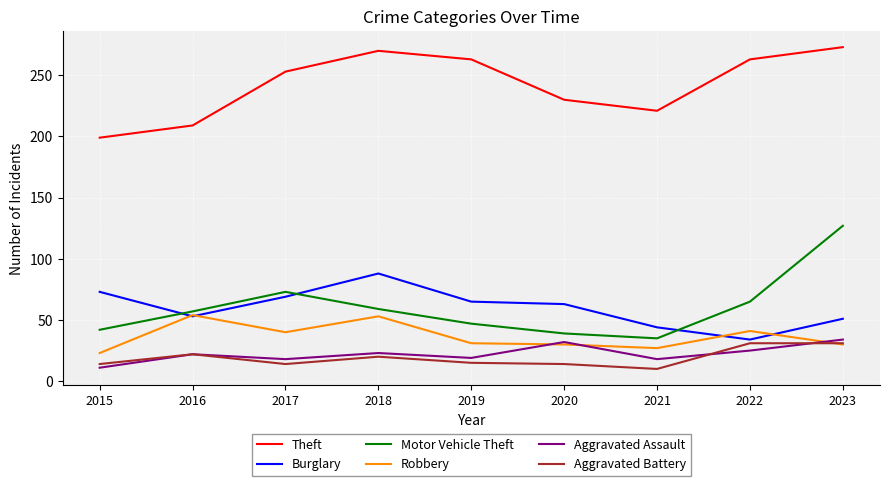

Which series has the largest total across all categories?

Theft